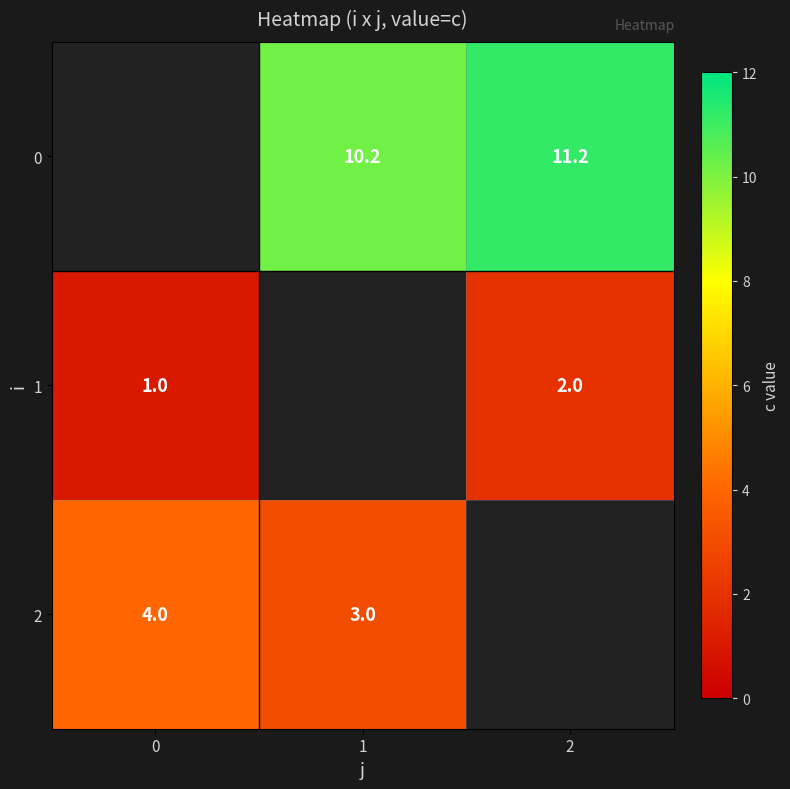

What is the sum of the 1 values at 2 and 0?

3.0